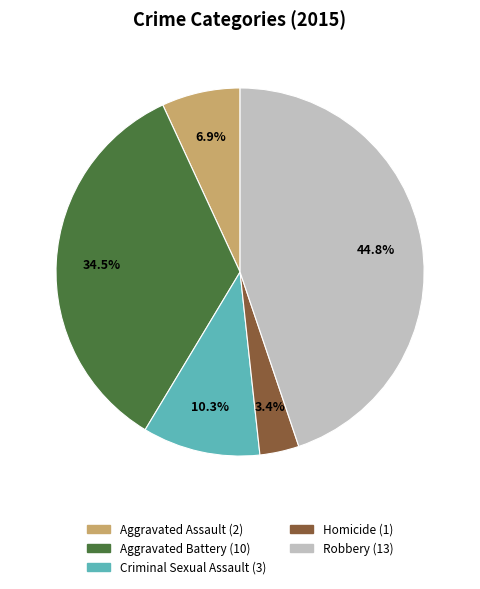

Is Homicide the majority of the pie?

No